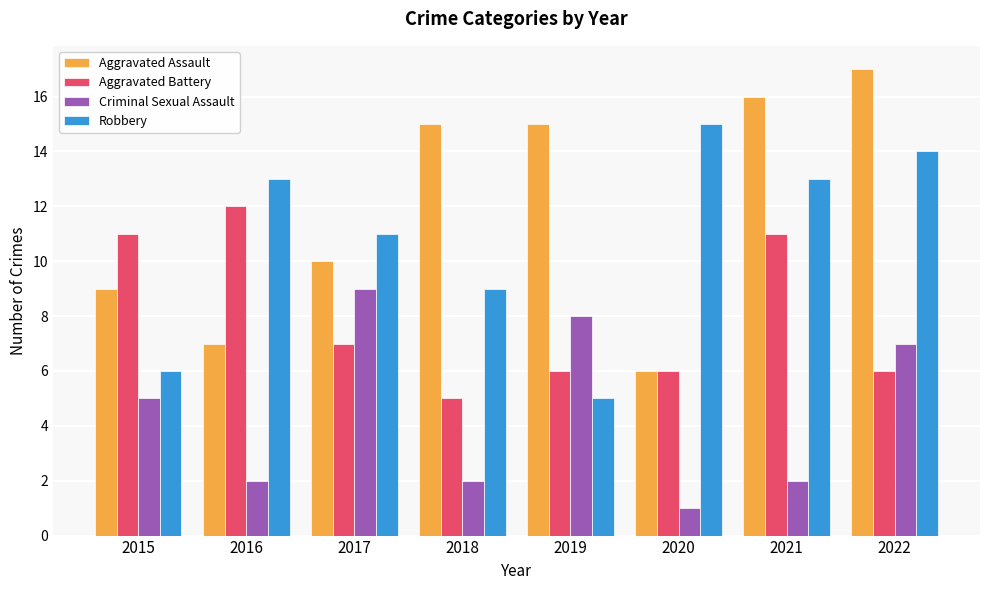

What is the spread (max minus min) of values at 2021?

14